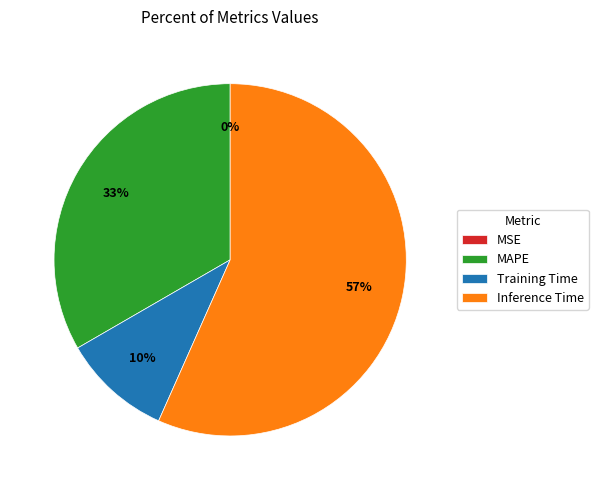

Is the sum of Inference Time and Training Time greater than half?

Yes